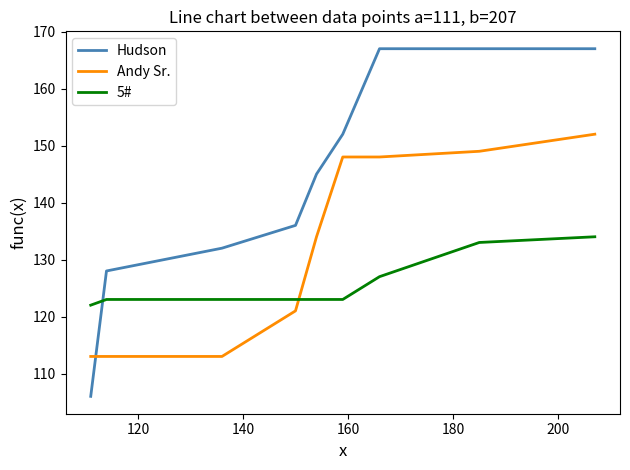

Which series has the largest total across all categories?

Hudson